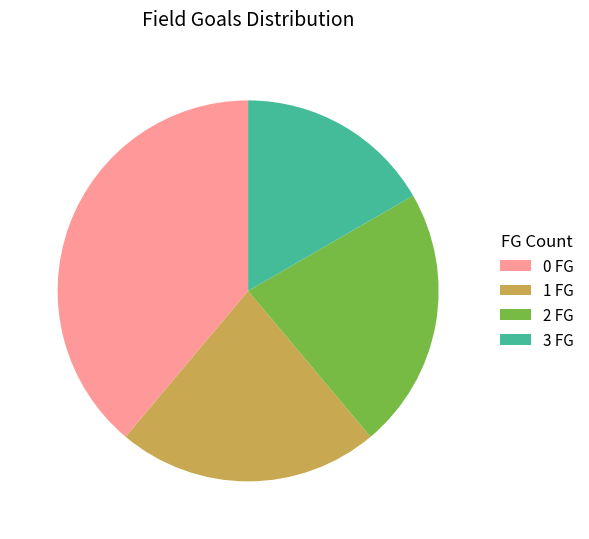

Does 3 FG account for over 50% of the chart?

No